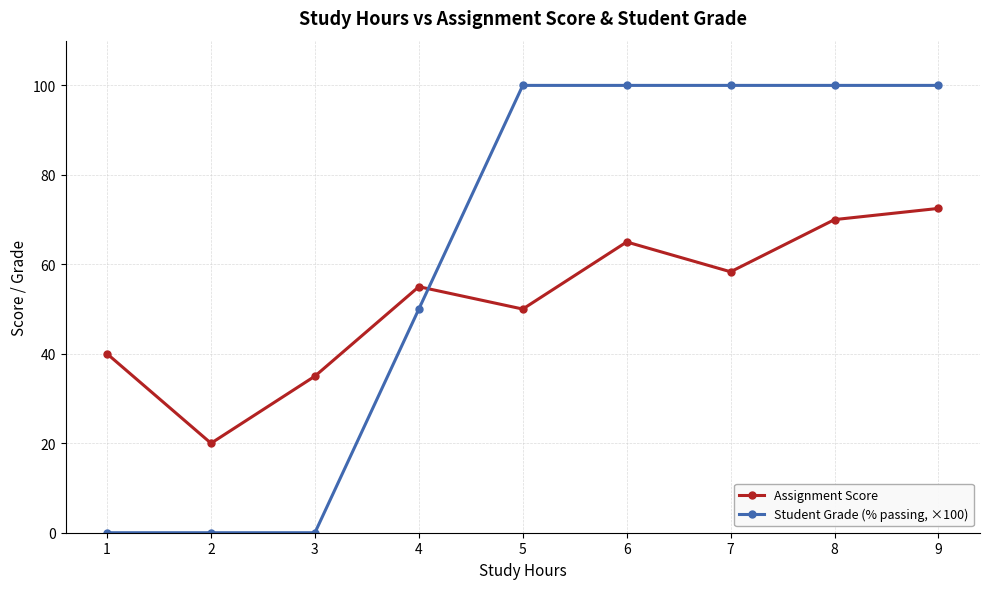

Between 6 and 7, which series saw the biggest shift?

Assignment Score